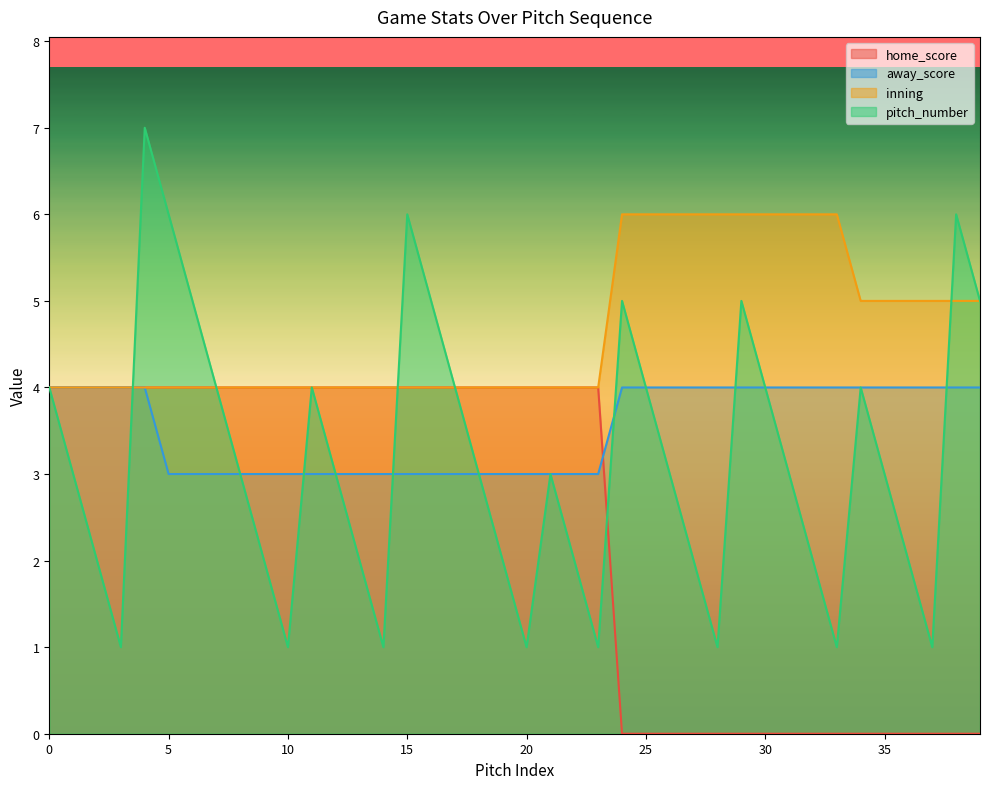

List the series in order of their peak value, highest first.

pitch_number, inning, home_score, away_score